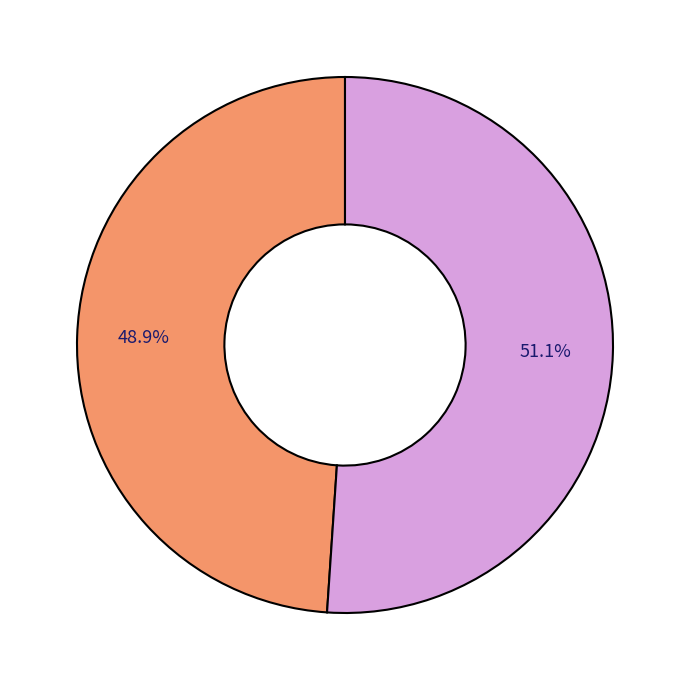

To the nearest percent, what is the average slice percentage?

50%